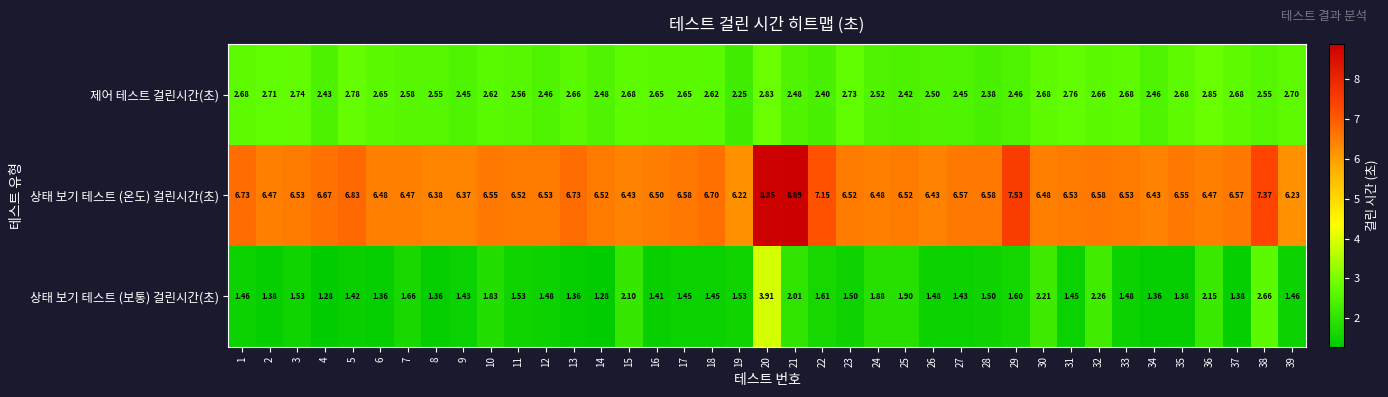

Between 10 and 38, which series saw the biggest shift?

상태 보기 테스트 (보통) 걸린시간(초)